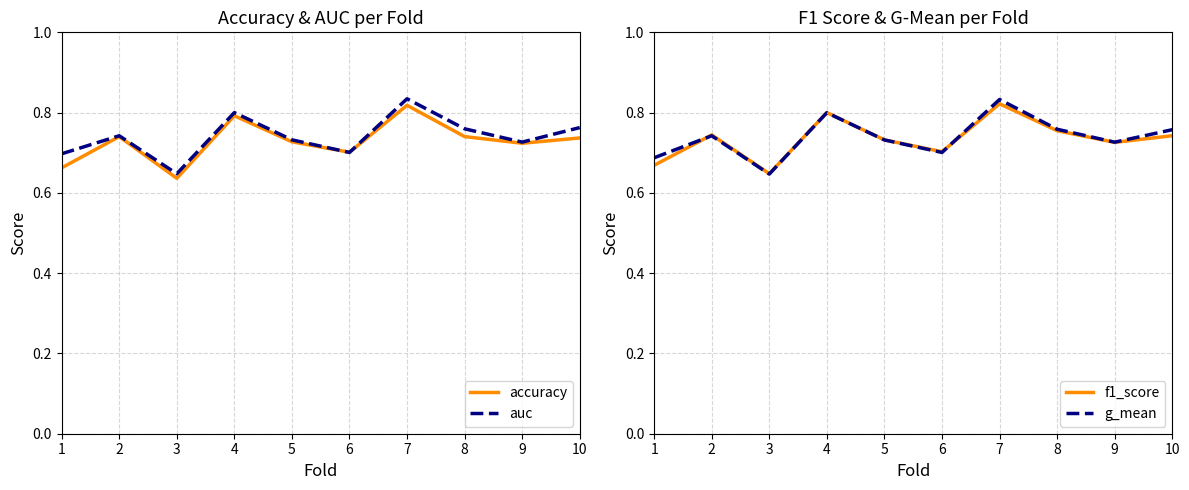

At which category does f1_score reach its first local valley?

3